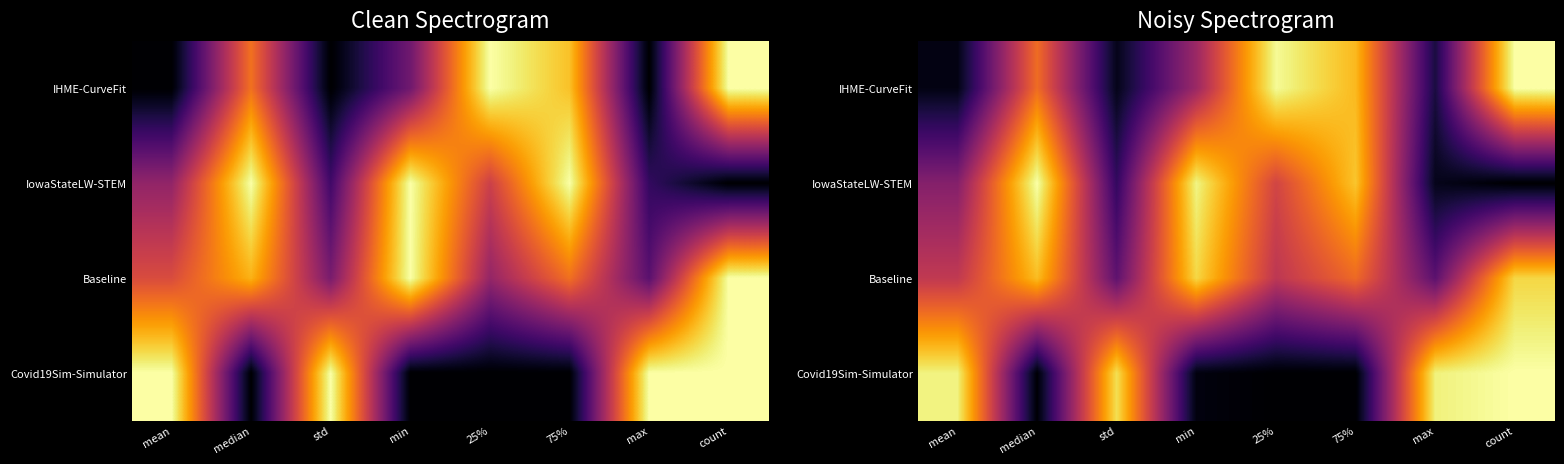

At which category does the chart reach its peak across all series?

count